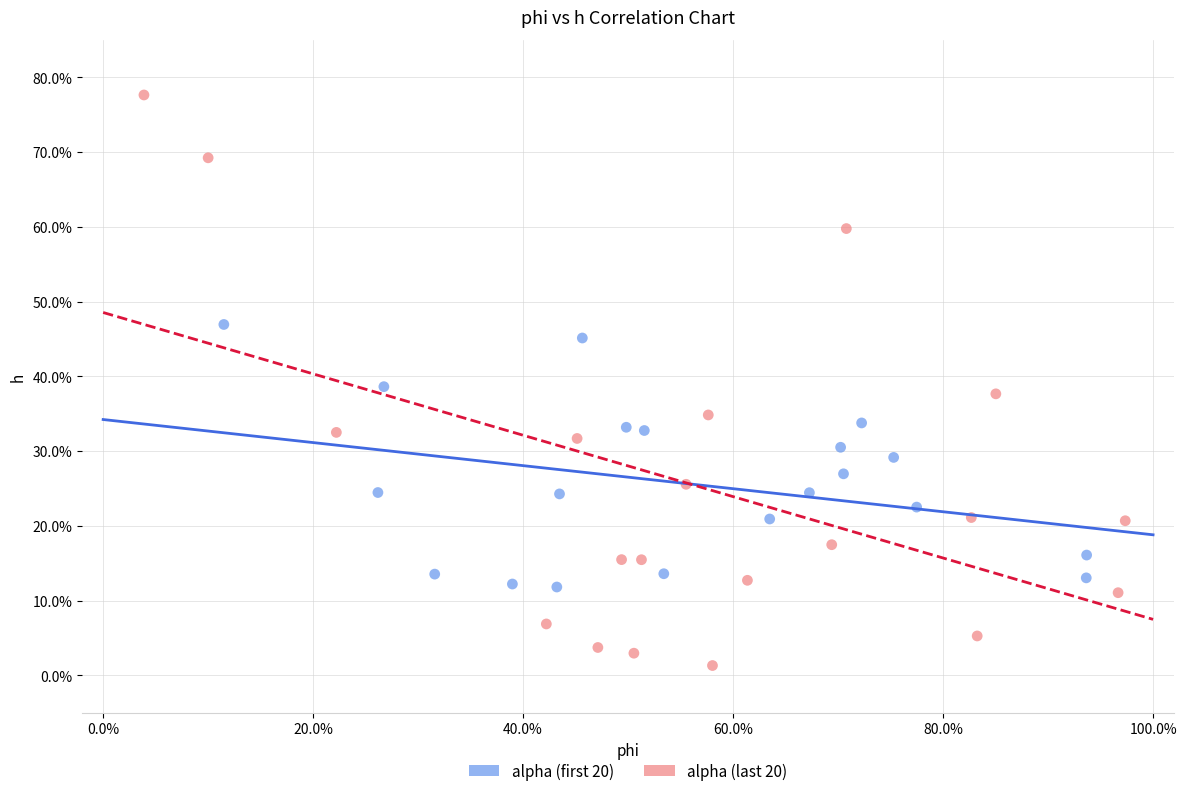

Which series contains the lowest Y value?

alpha (last 20)